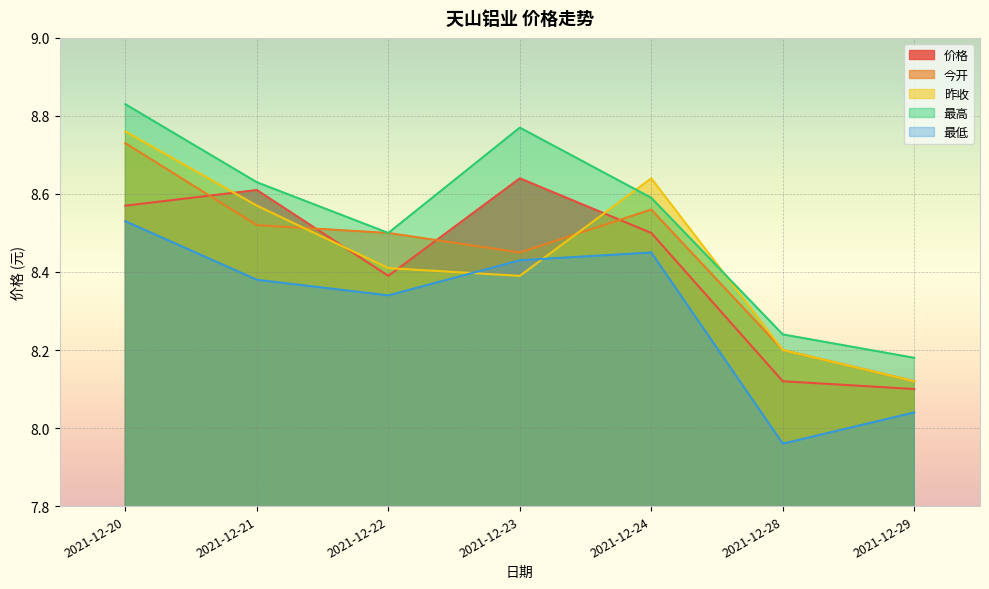

The value of 昨收 at 2021-12-23 is 4.5. True or false?

False